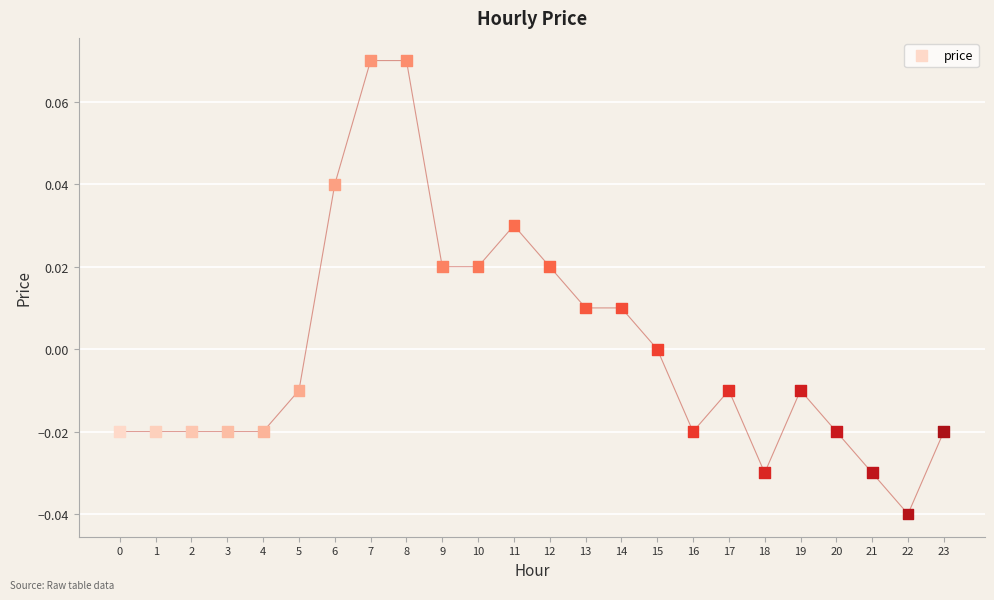

How many points are shown in the scatter plot?

24